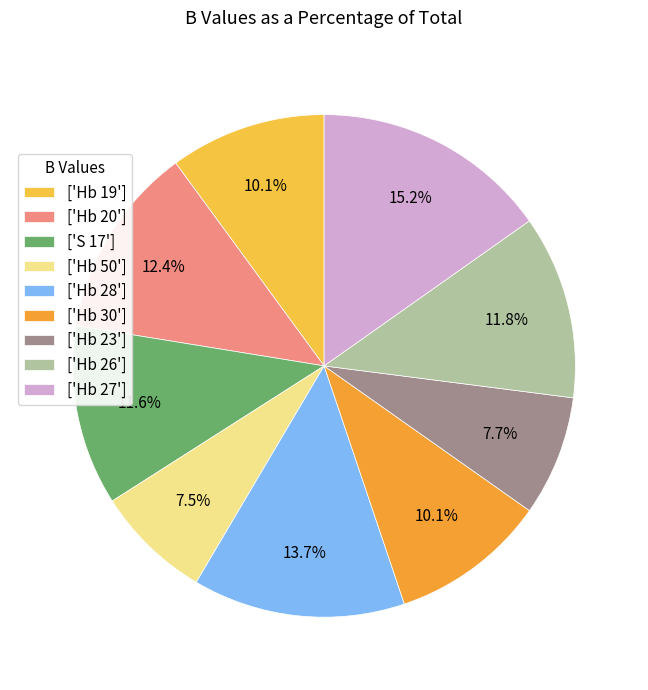

Is there any slice that represents more than half of the pie?

No